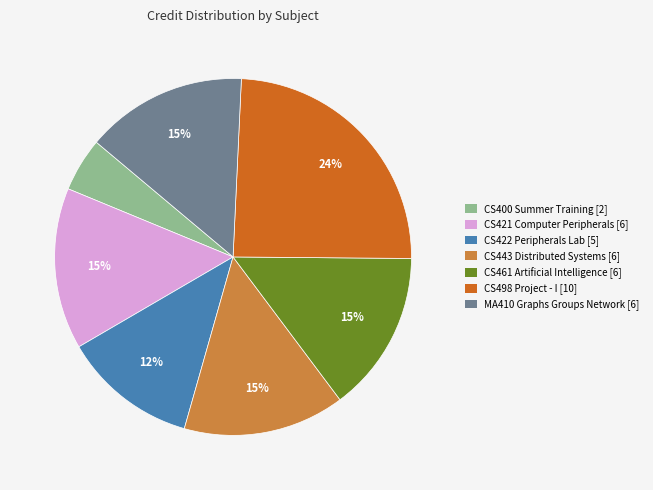

Count the number of slices in the pie.

7